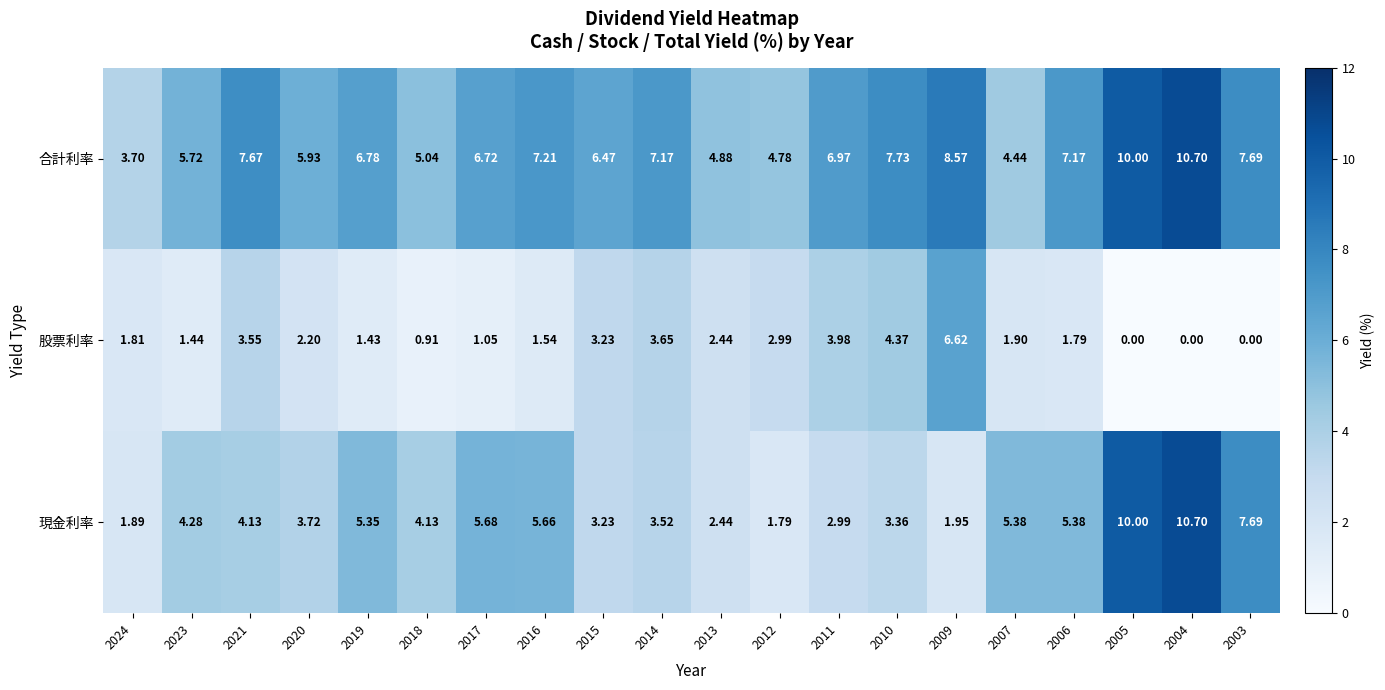

Which series changed the most between 2019 and 2007?

合計利率